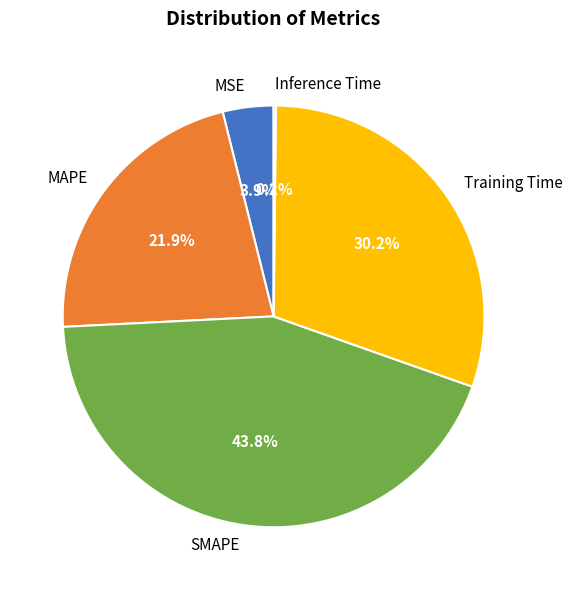

What percentage do SMAPE and Training Time together represent?

74.0%